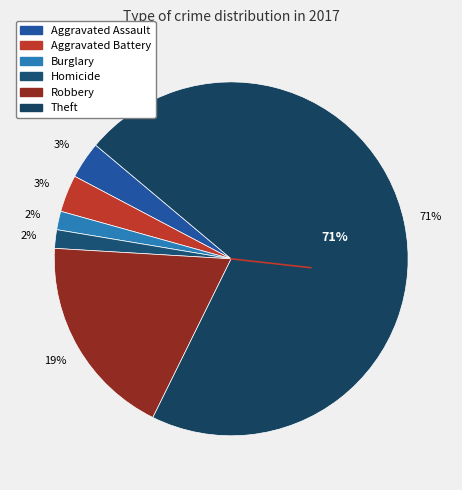

Which slice is the largest?

Theft